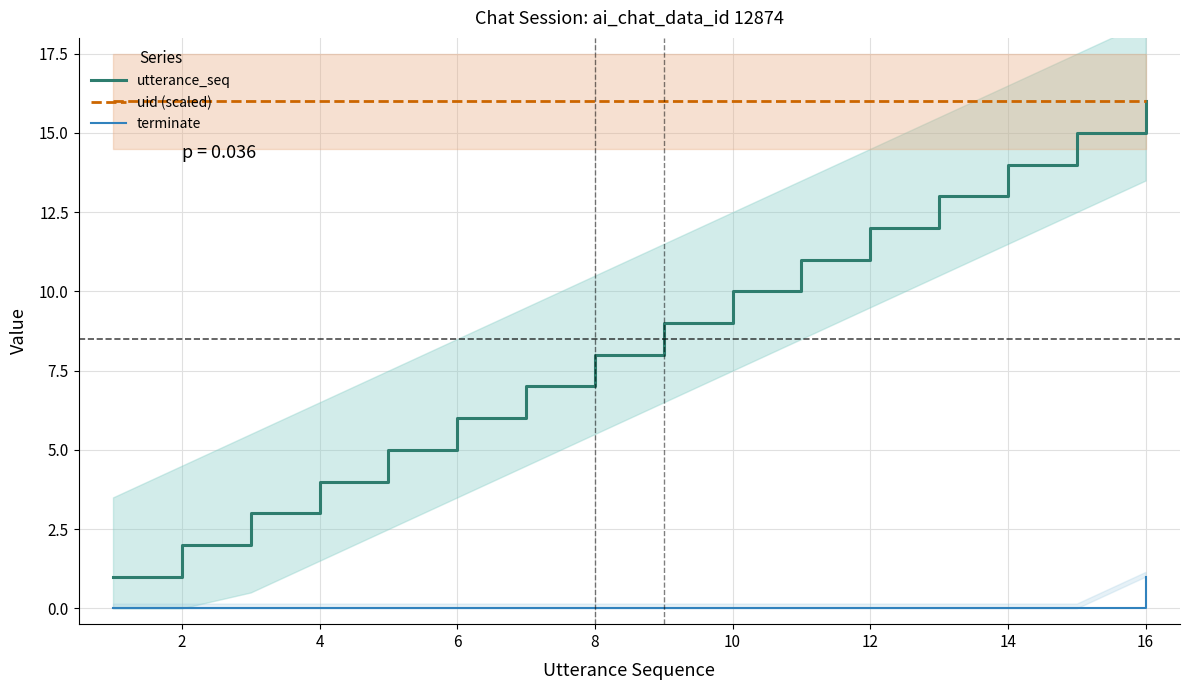

What is the maximum value for uid (scaled)?

16